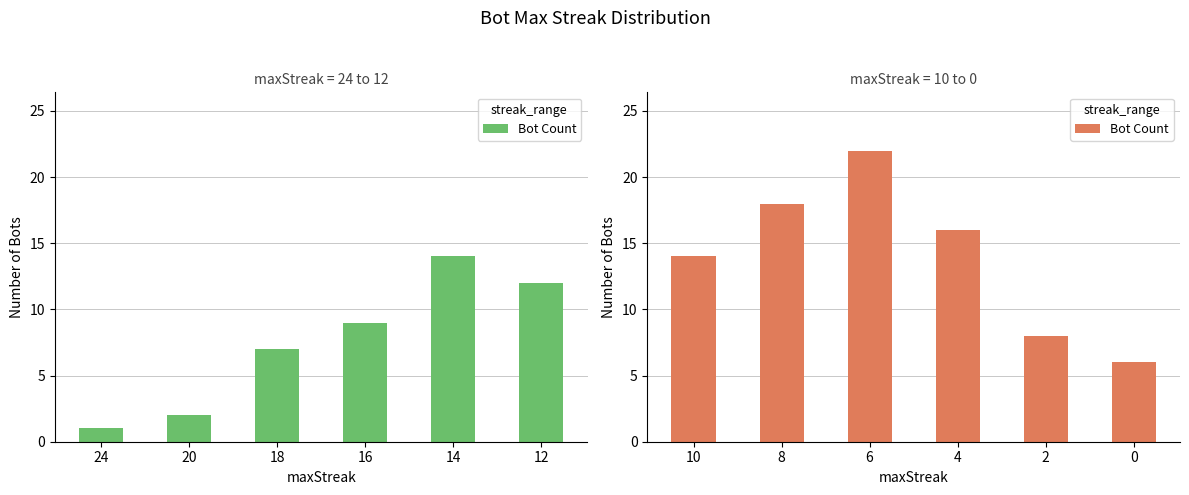

True or false: the data shows 37 at 6.

False